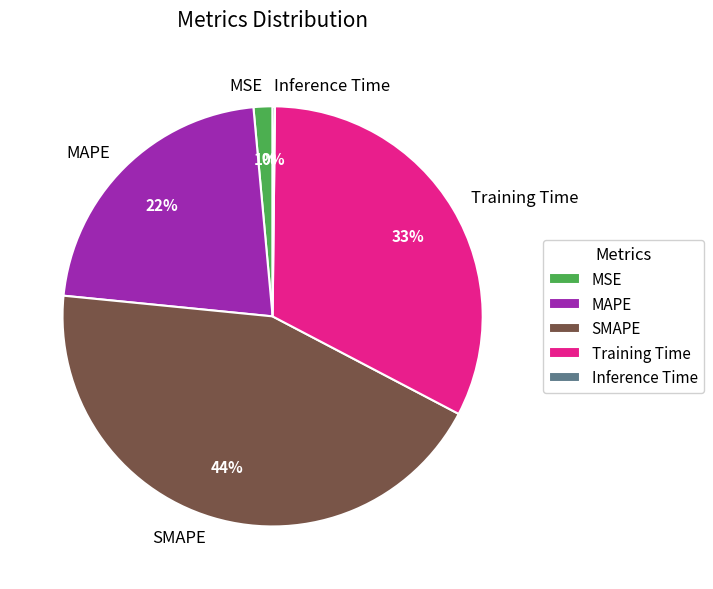

Combined, do Training Time and MSE account for over 50%?

No